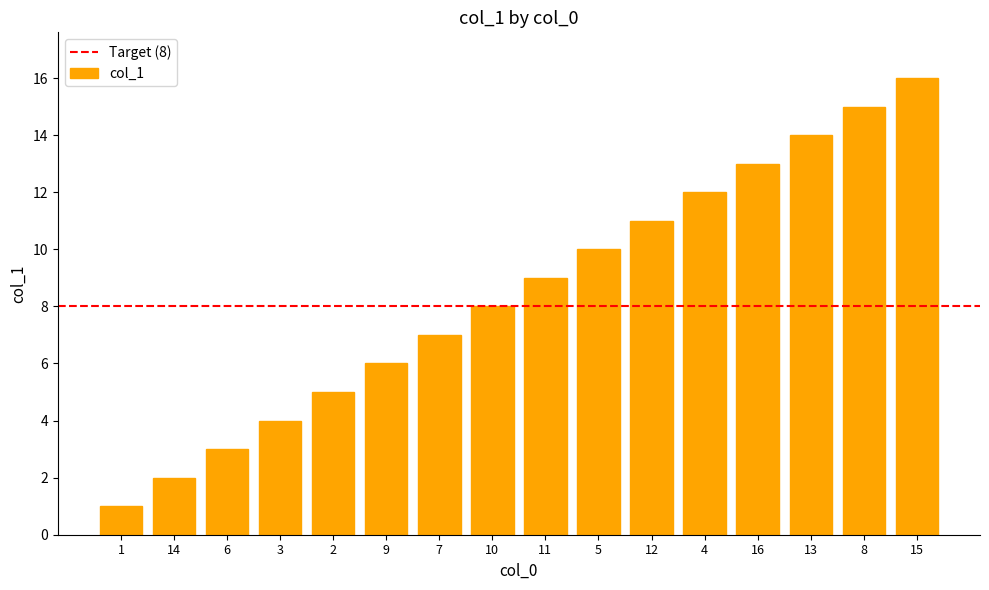

What is the sum of all values?

136